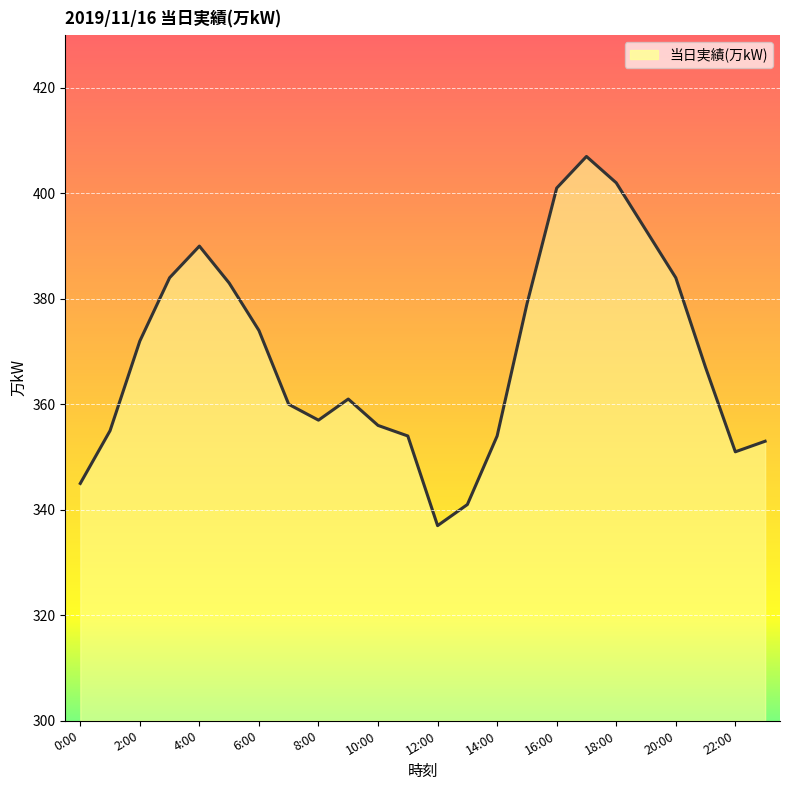

What is the difference between the maximum and minimum values?

70